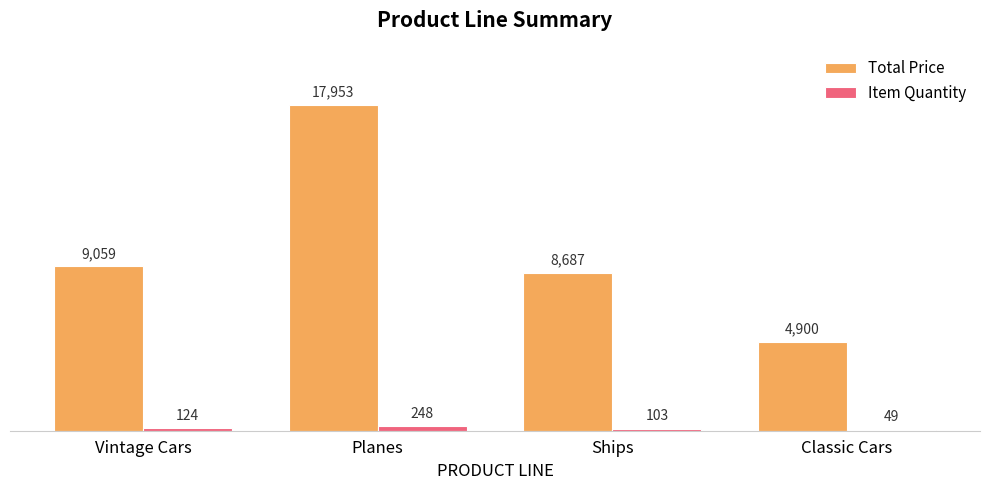

At which label does Total Price first exceed 9058?

Vintage Cars